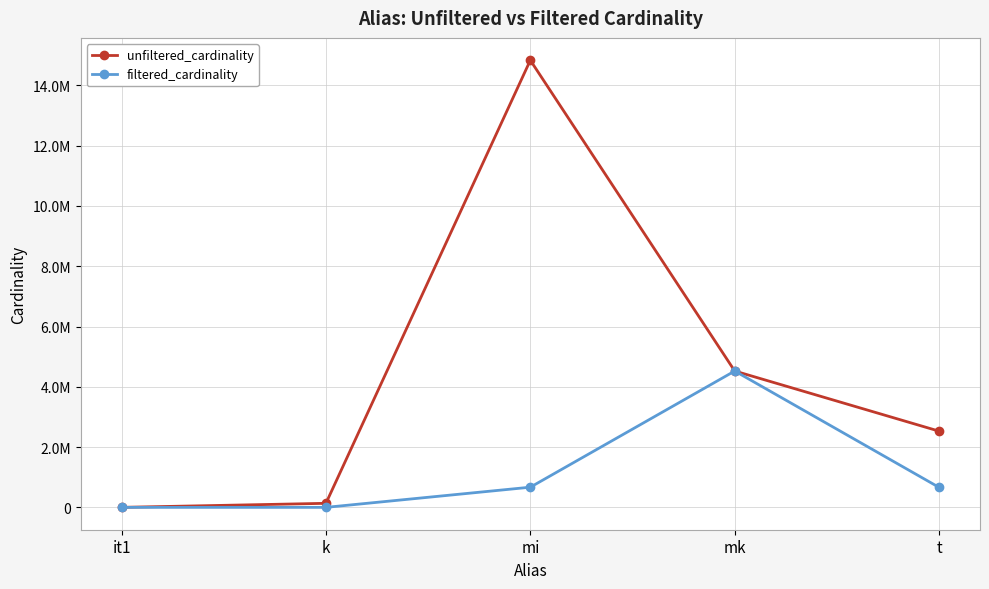

List the series in order of their overall mean, highest first.

unfiltered_cardinality, filtered_cardinality